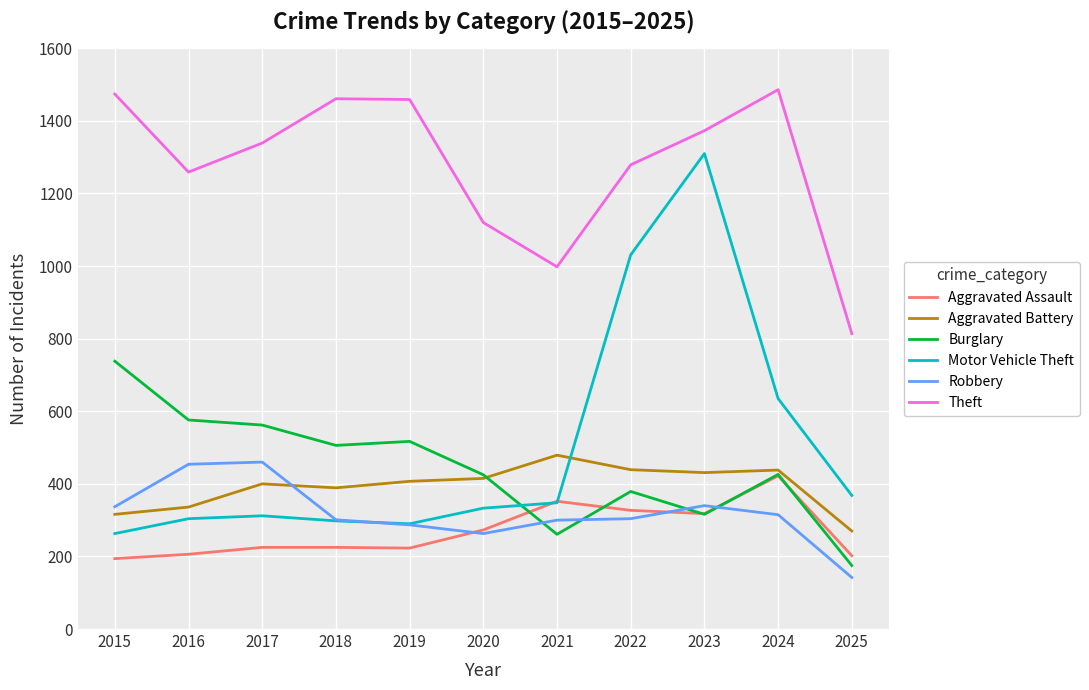

At which category is the sum across all series the highest?

2023